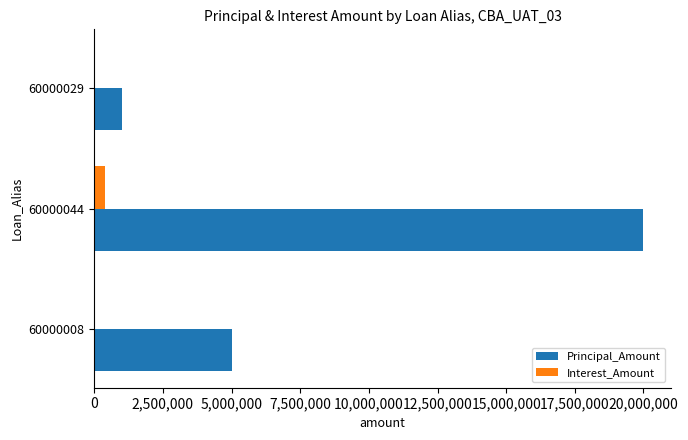

The value of Principal_Amount at 60000008 is 3102151.3. True or false?

False